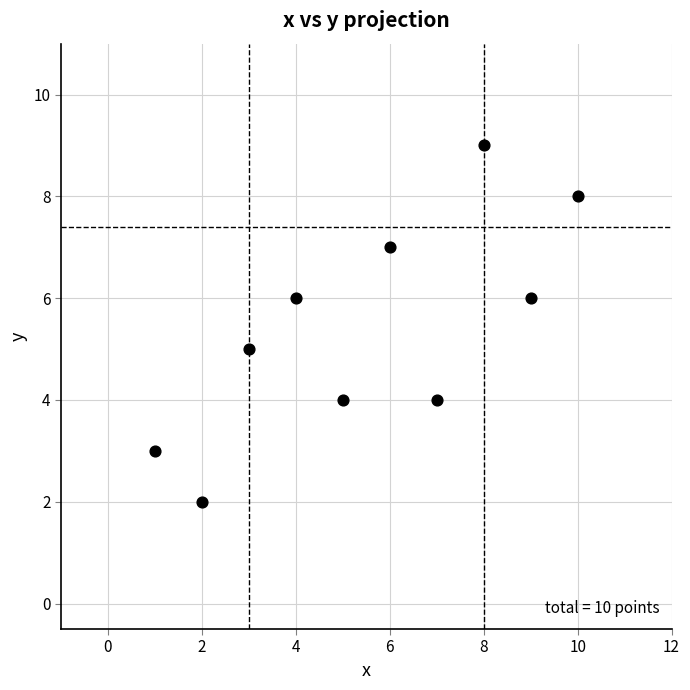

What is the average X value?

6